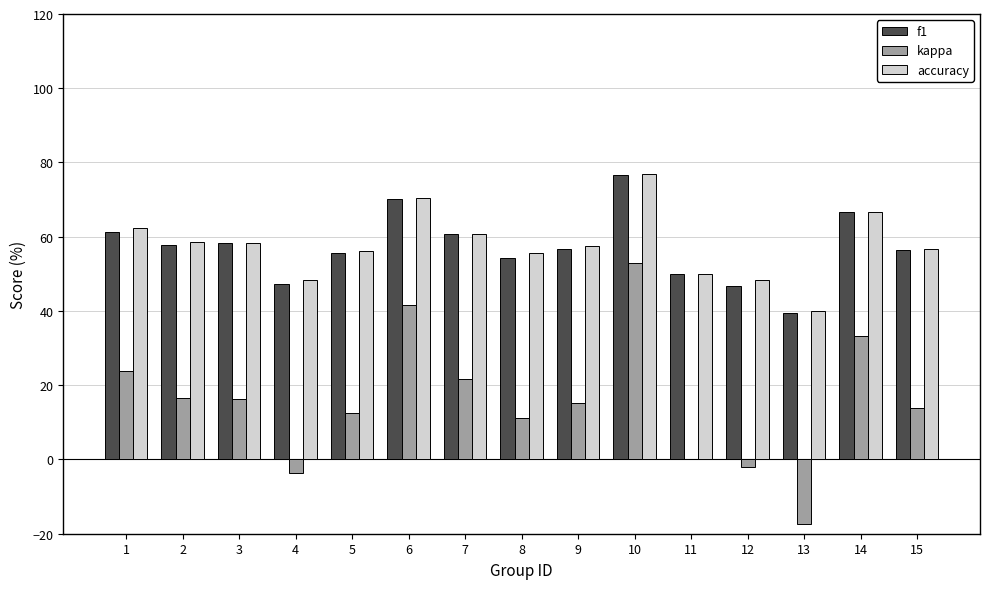

Is the value of accuracy at 6 greater than the value of kappa at 5?

Yes